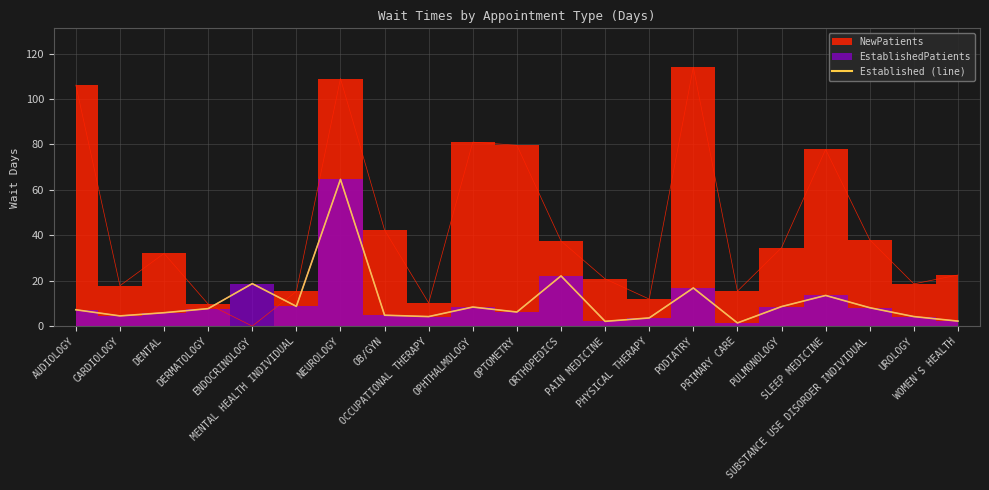

What is the total value across all series at ORTHOPEDICS?

59.6